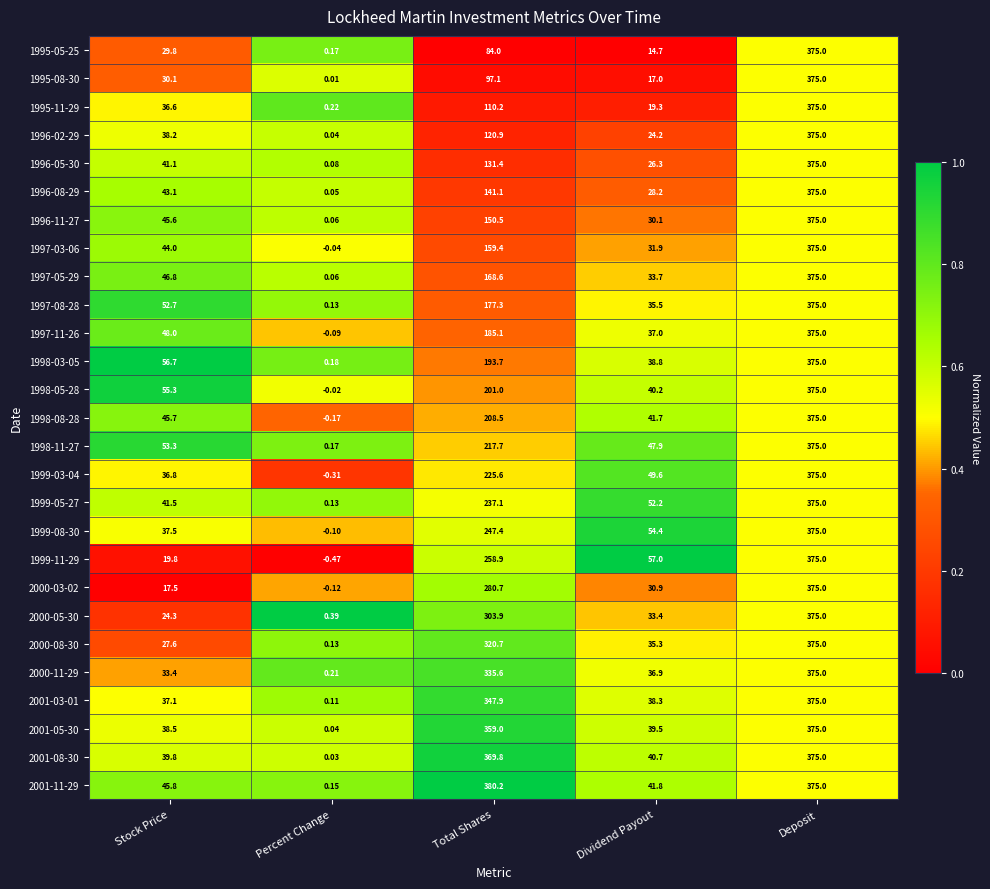

At Dividend Payout, list the series in order from largest to smallest.

1999-11-29, 1999-08-30, 1999-05-27, 1999-03-04, 1998-11-27, 2001-11-29, 1998-08-28, 2001-08-30, 1998-05-28, 2001-05-30, 1998-03-05, 2001-03-01, 1997-11-26, 2000-11-29, 1997-08-28, 2000-08-30, 1997-05-29, 2000-05-30, 1997-03-06, 2000-03-02, 1996-11-27, 1996-08-29, 1996-05-30, 1996-02-29, 1995-11-29, 1995-08-30, 1995-05-25